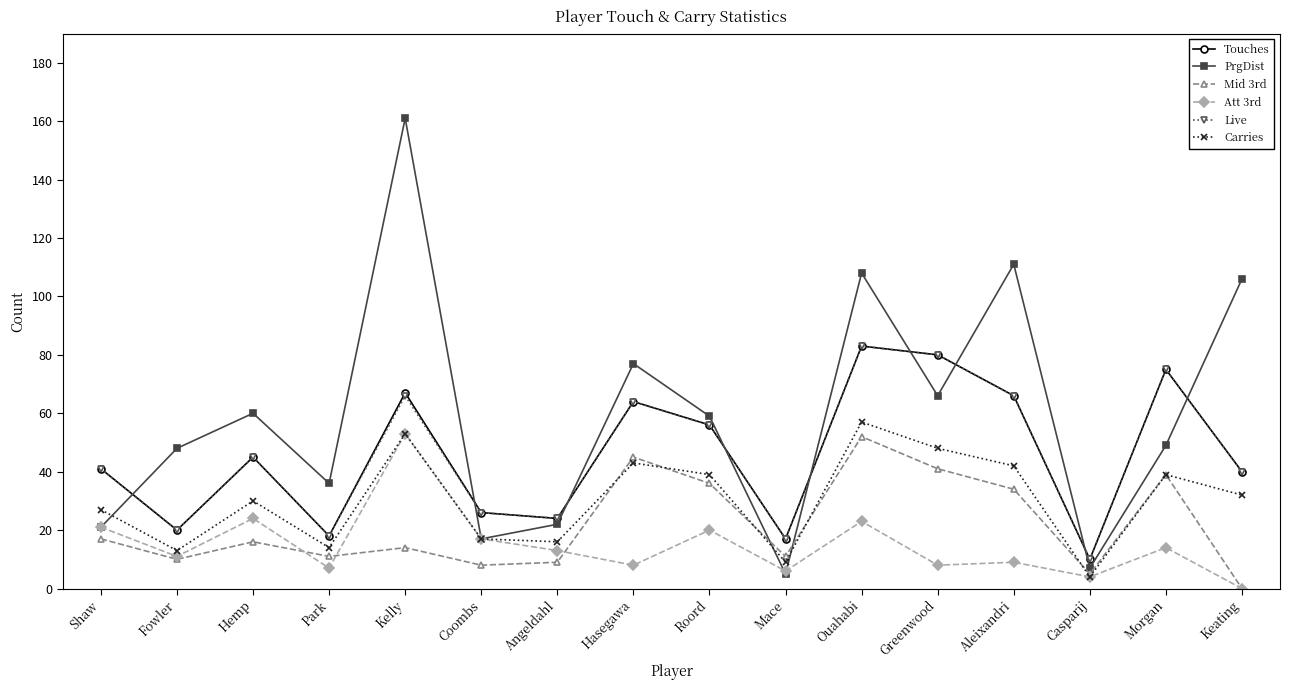

Which series has the largest range (max minus min)?

PrgDist